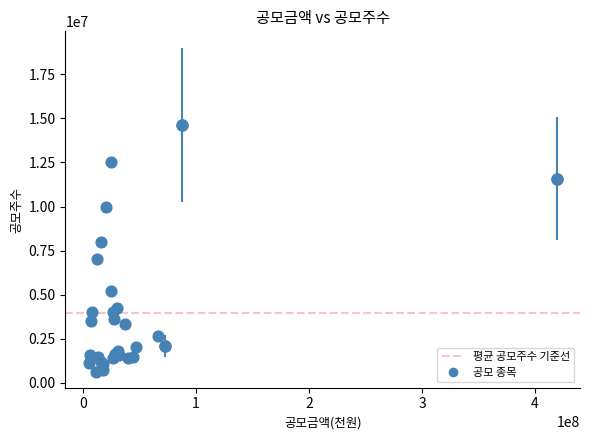

What Y value in the scatter plot is closest to 7637500?

8000000